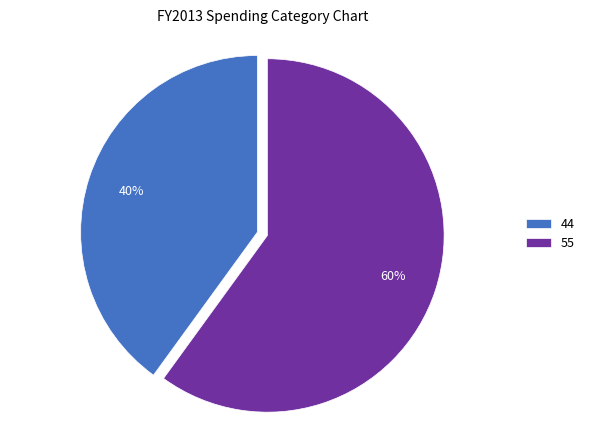

Rank the categories by value from lowest to highest.

44, 55